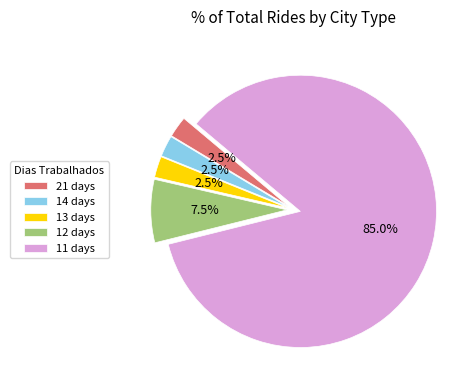

Which has a higher value, 13 days or 11 days?

11 days